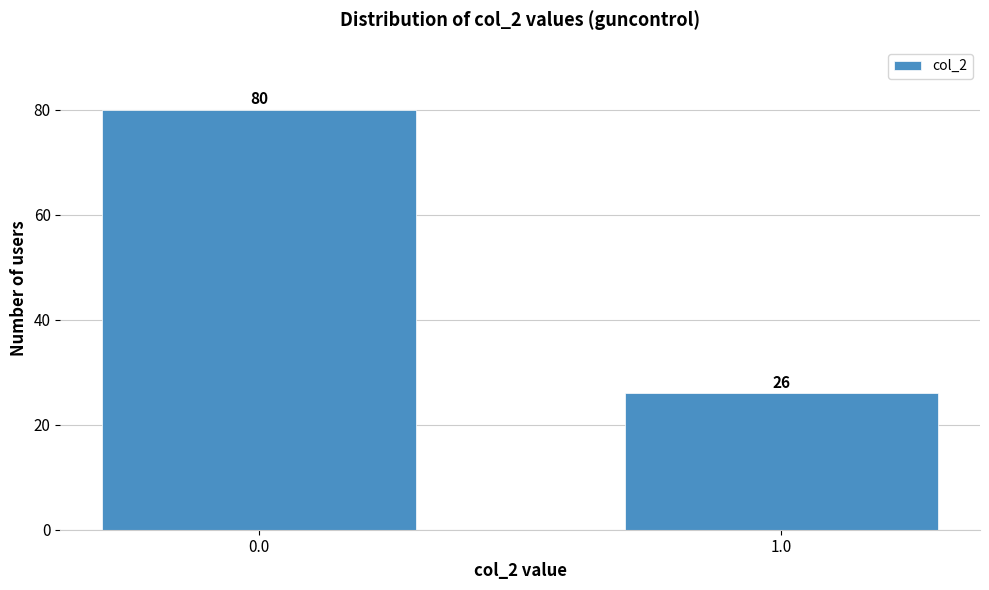

Reading left to right, extract all data points from this chart.

0.0=80	1.0=26